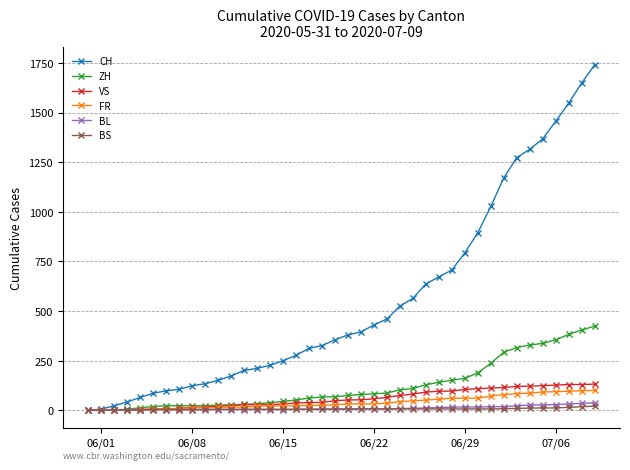

Does the chart display data point markers on the line(s)?

Yes